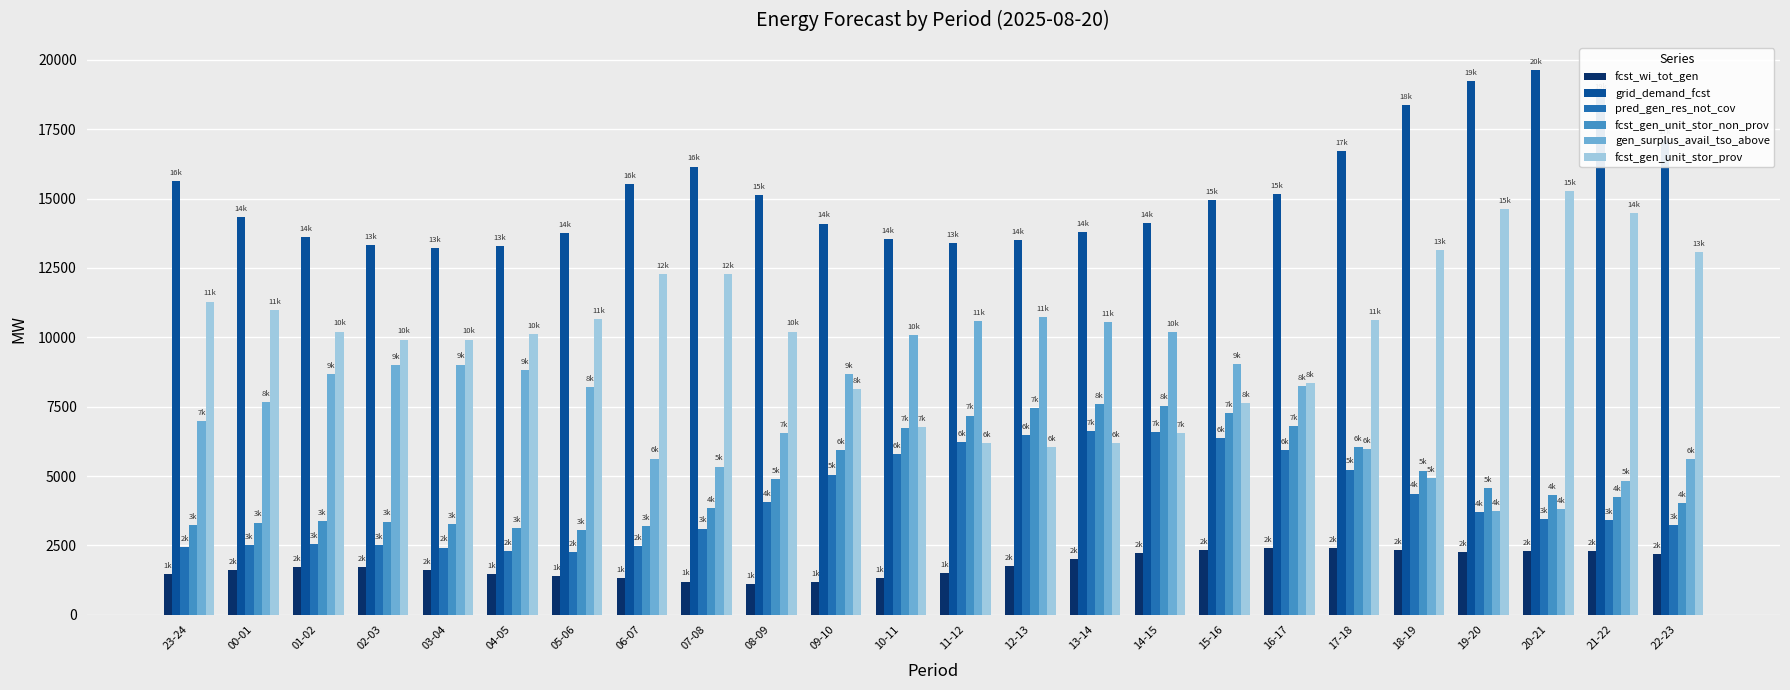

At which label does fcst_gen_unit_stor_prov reach its peak?

20-21